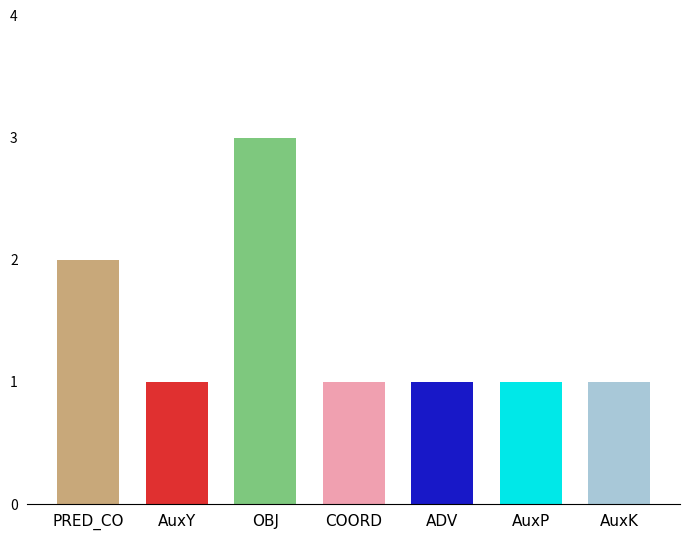

The chart shows a value of 2 at PRED_CO. True or false?

True